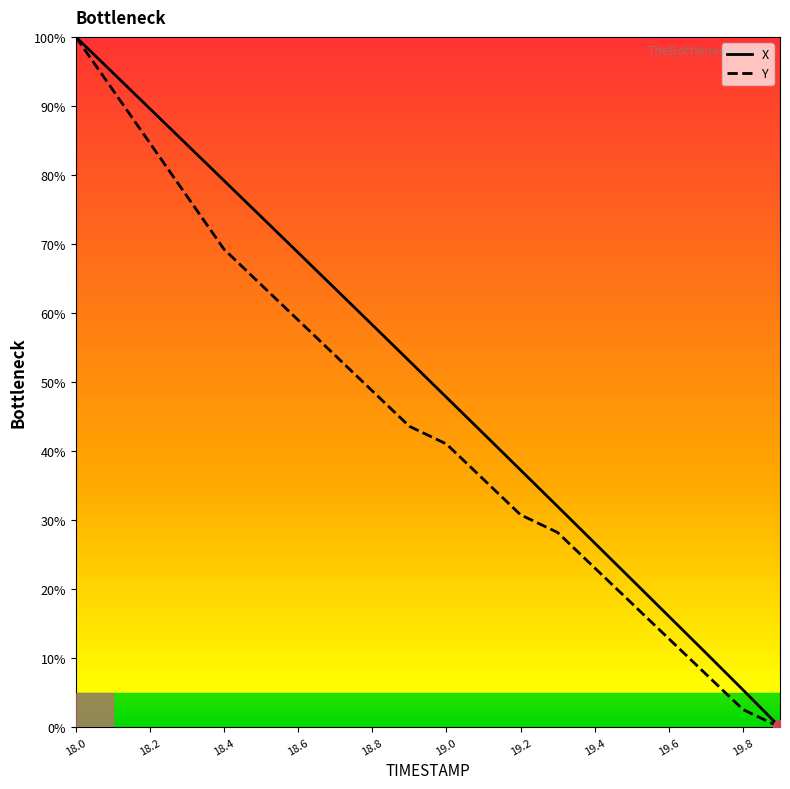

How many lines are shown in the chart?

2